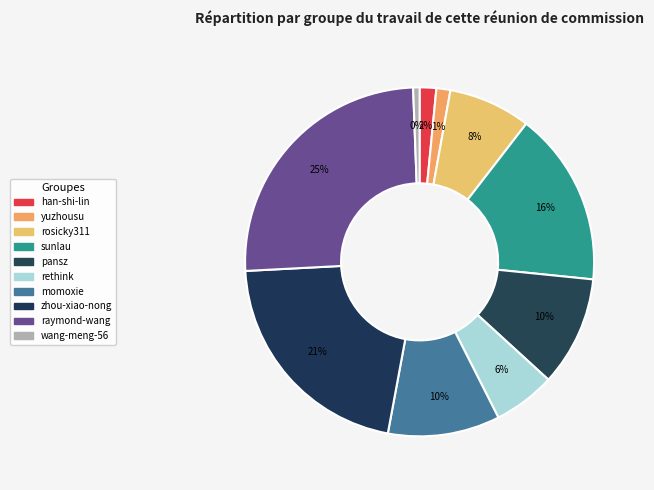

Rank the categories by value from lowest to highest.

wang-meng-56, yuzhousu, han-shi-lin, rethink, rosicky311, pansz, momoxie, sunlau, zhou-xiao-nong, raymond-wang